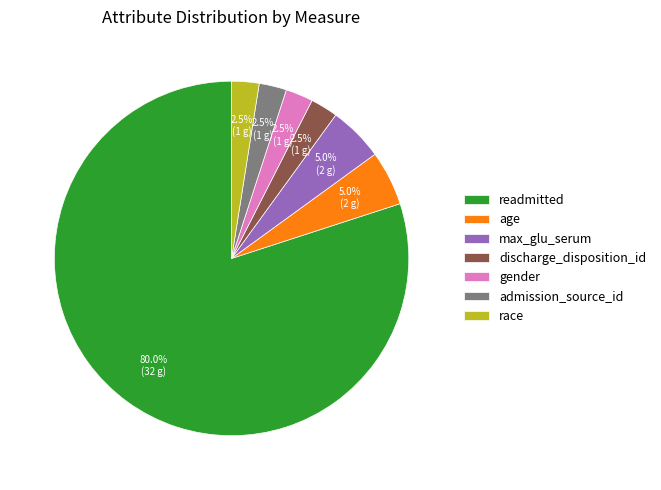

What percentage is the readmitted slice, to the nearest percent?

80%